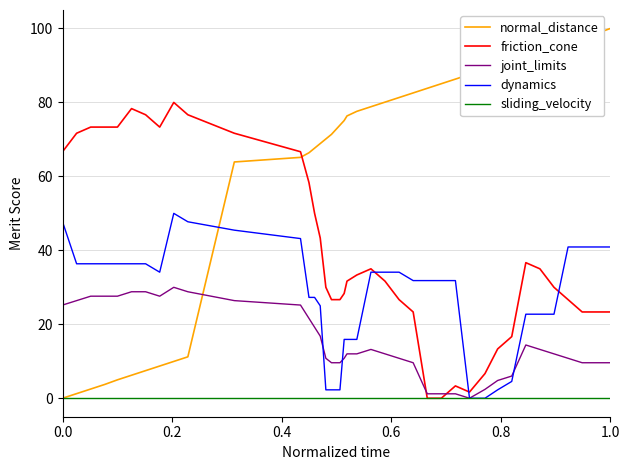

Which series has the largest range (max minus min)?

normal_distance